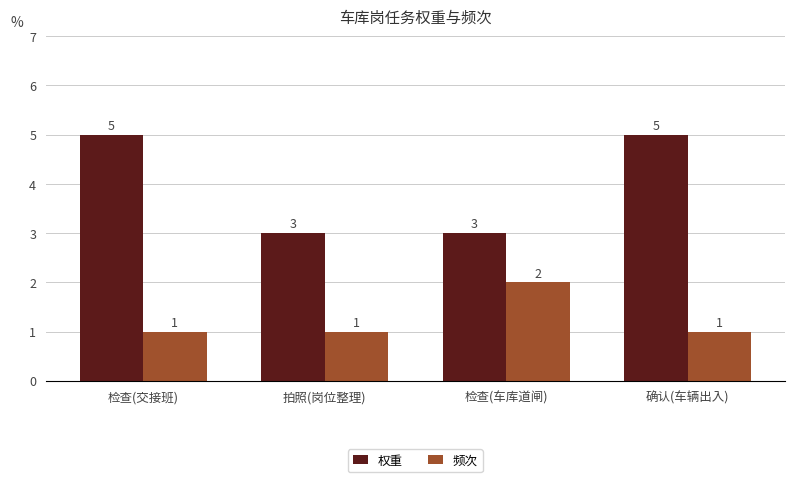

Reading right to left, list all the values displayed in this chart.

权重: 5	3	3	5
频次: 1	2	1	1